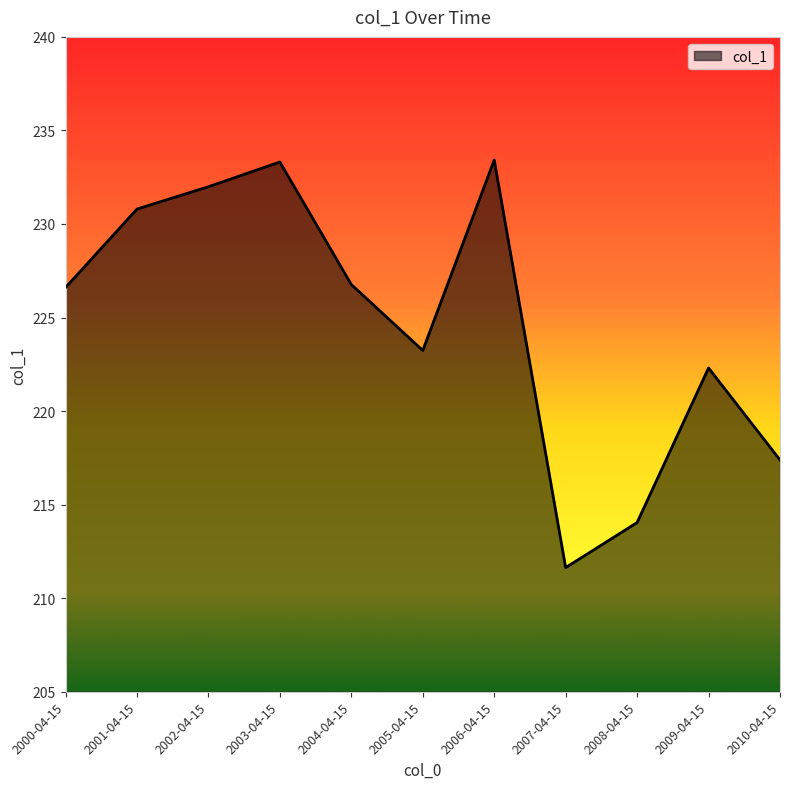

What is the smallest value displayed?

211.6